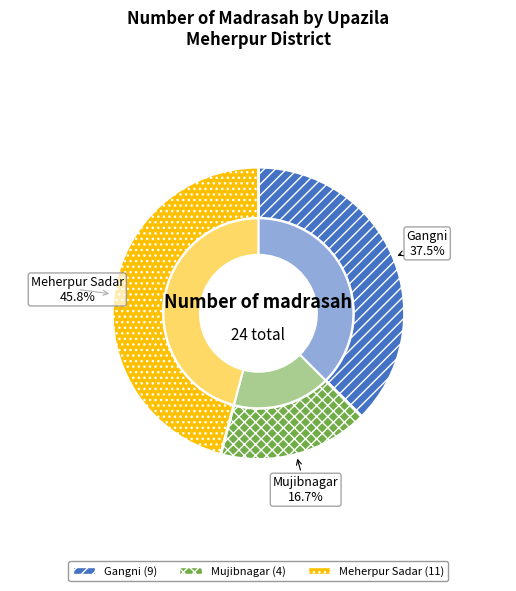

How many slices are in this pie chart?

3